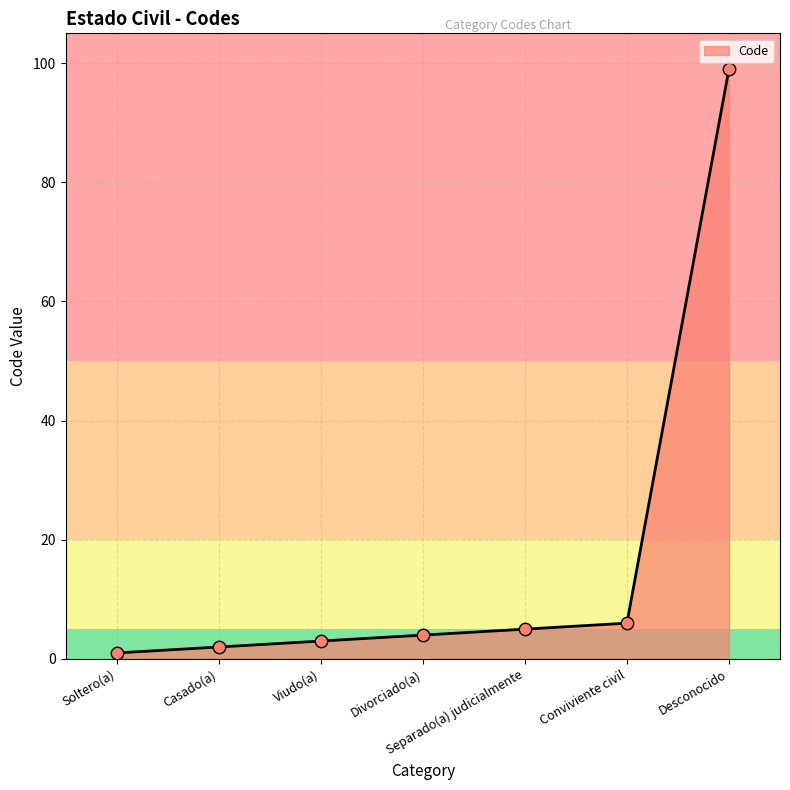

Which has a higher value, Casado(a) or Divorciado(a)?

Divorciado(a)